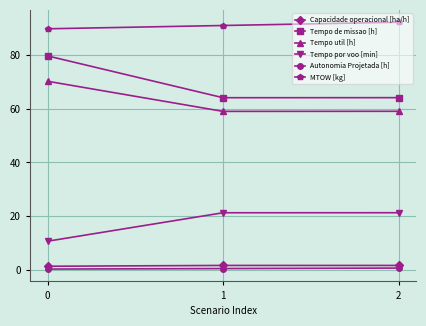

The value of Tempo util [h] at 2 is 59.1. True or false?

True